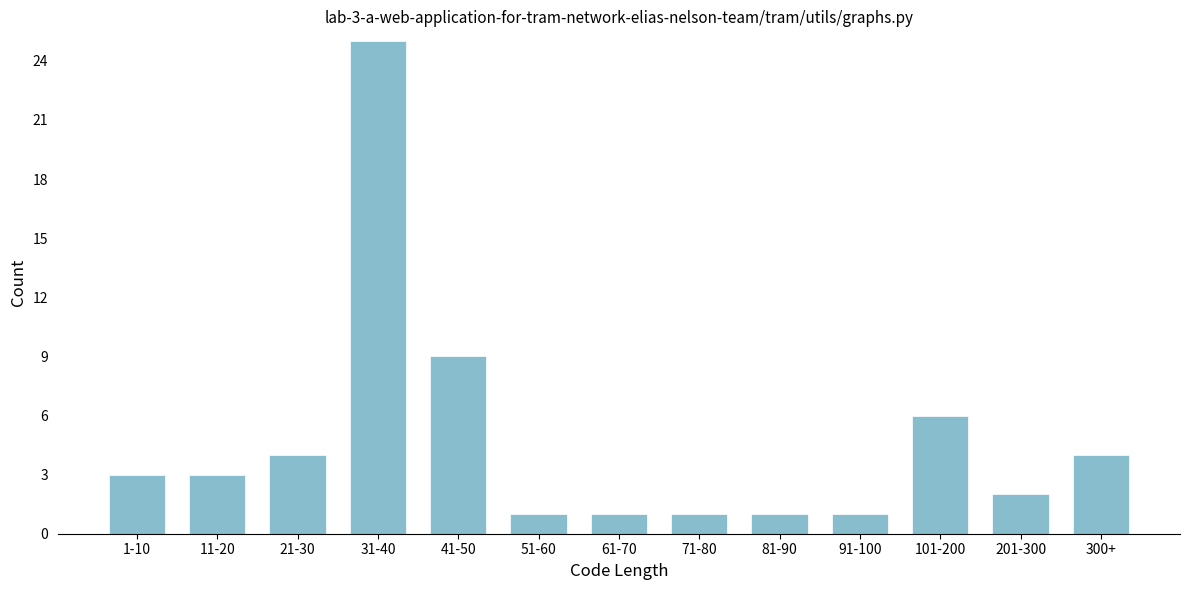

Reading left to right, transcribe all the data shown in this chart.

3	3	4	25	9	1	1	1	1	1	6	2	4